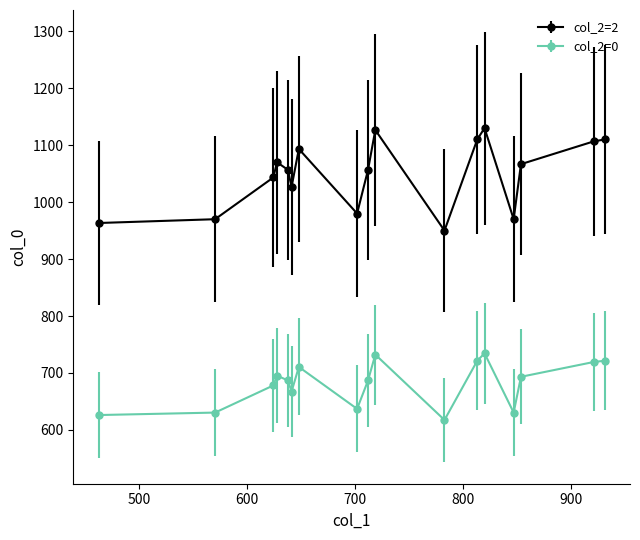

Which series has the largest range (max minus min)?

col_2=2